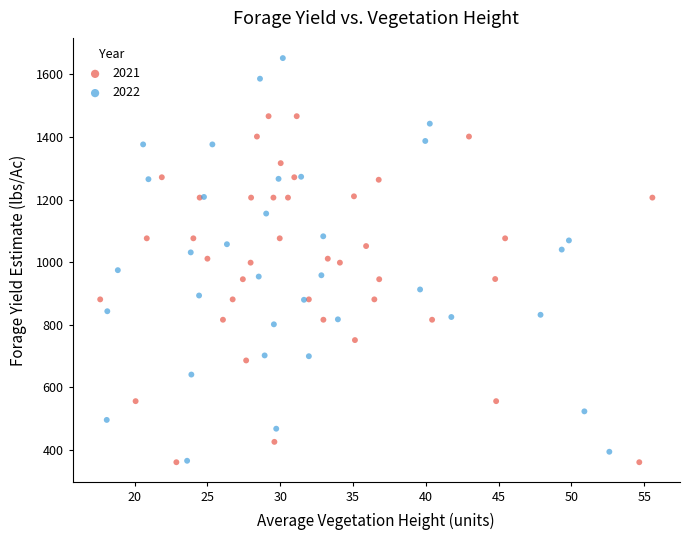

Which series reaches the maximum Y coordinate?

2022